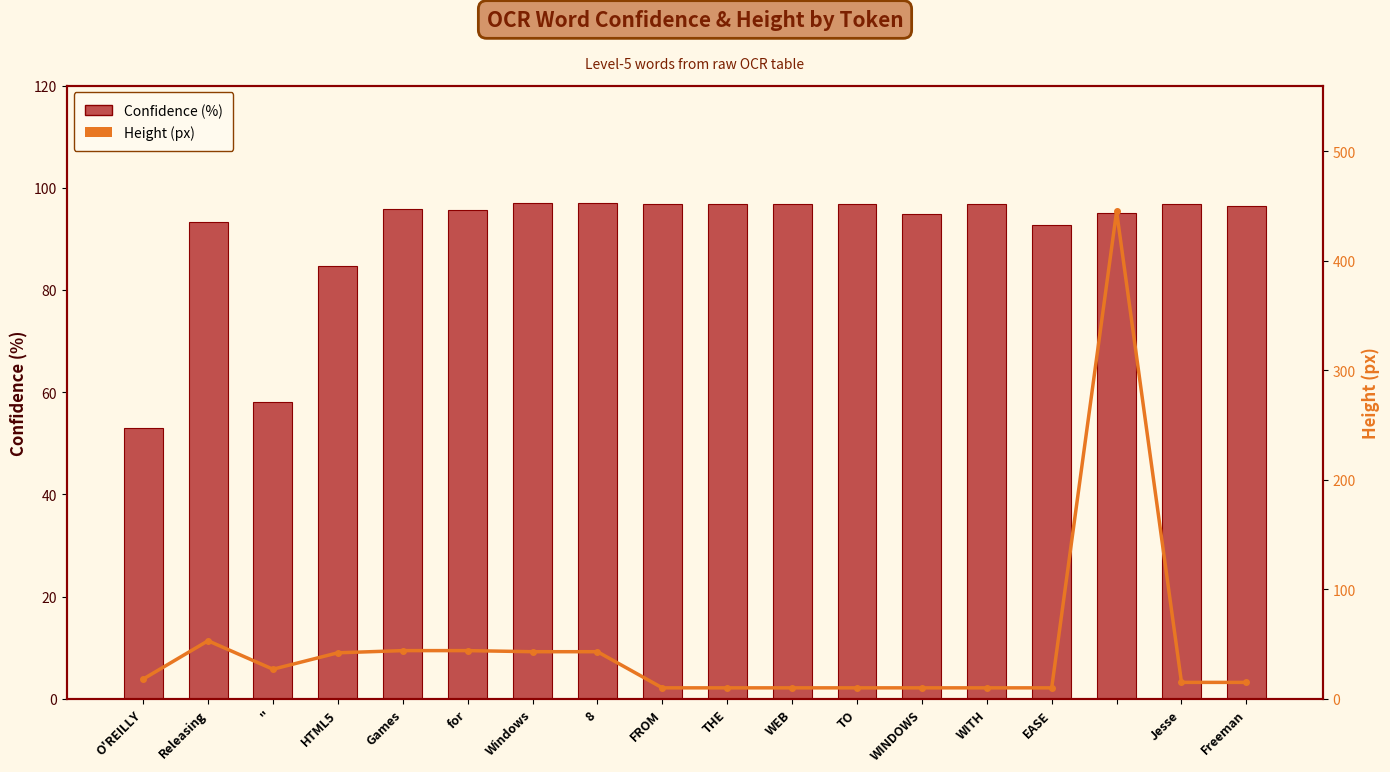

Which series changed the most between Games and THE?

Height (px)